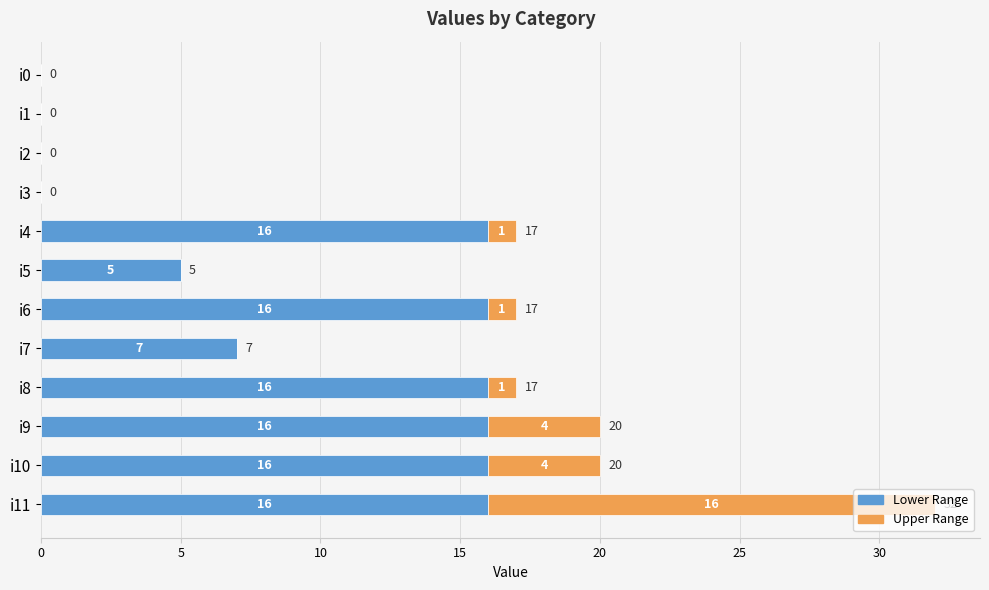

What is the total value across all series at i10?

20